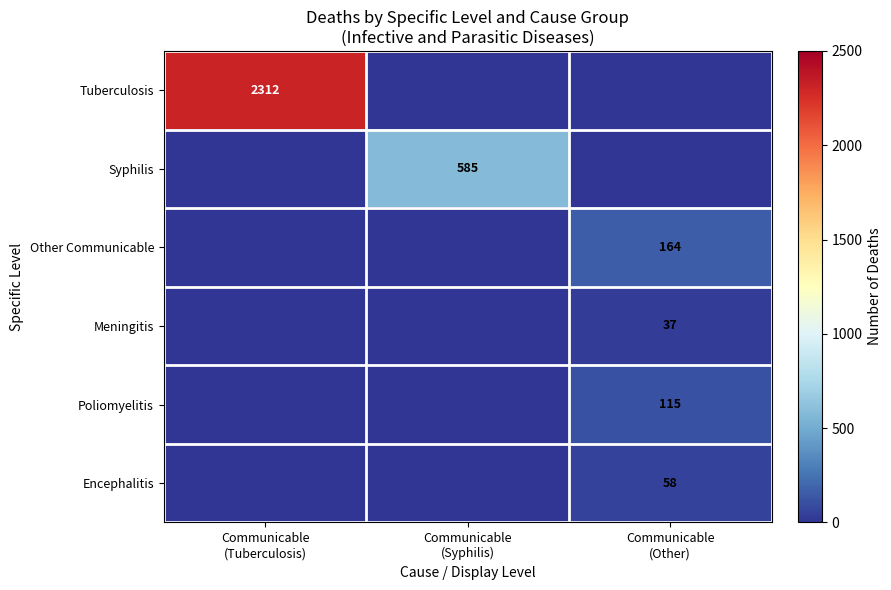

At which label does Other Communicable reach its minimum?

Communicable (Tuberculosis)